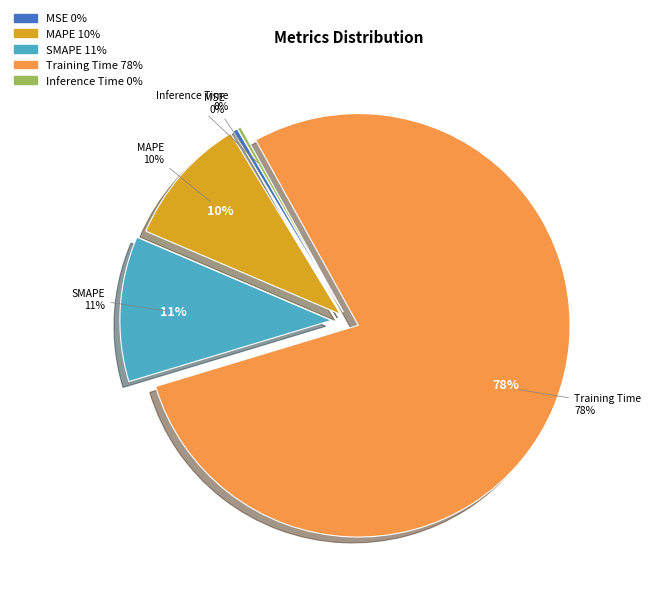

To the nearest percent, what is the difference between the MAPE and MSE slice percentages?

10%